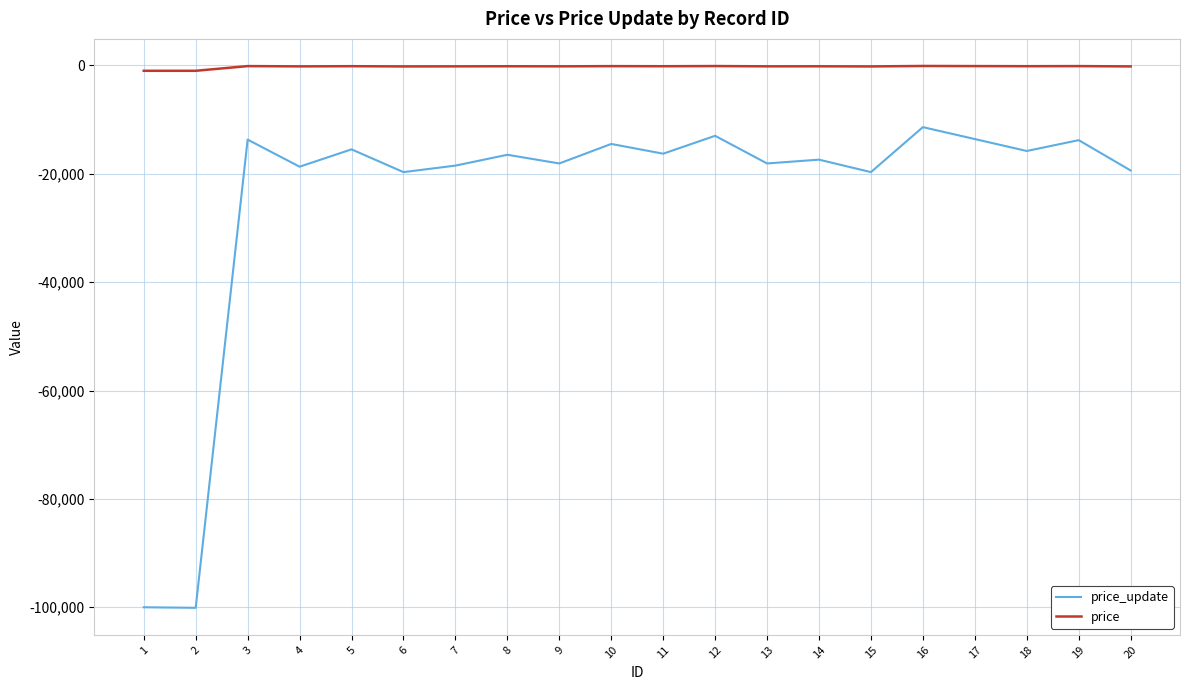

What is the average value of the price series?

-247